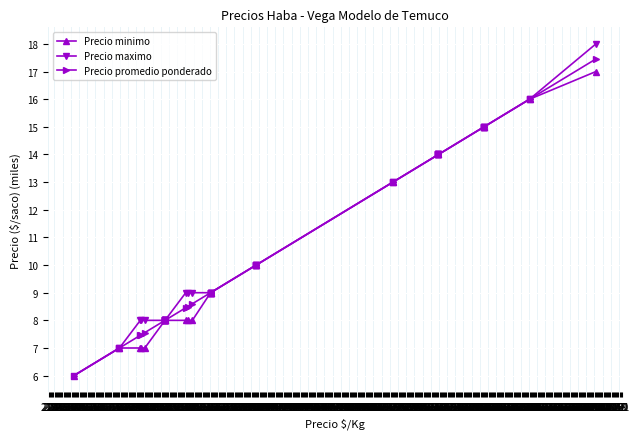

True or false: Precio minimo has more than 1 points higher than both neighbors.

False